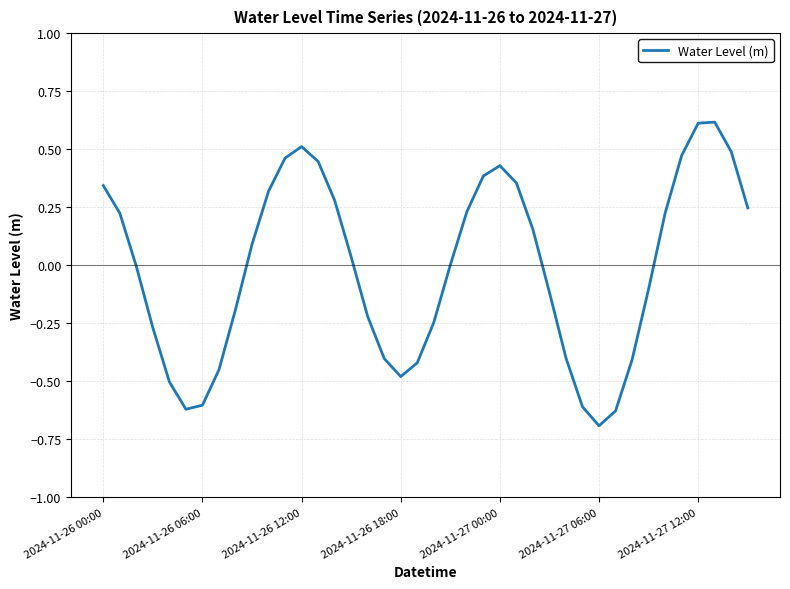

What is the smallest value displayed?

-0.7